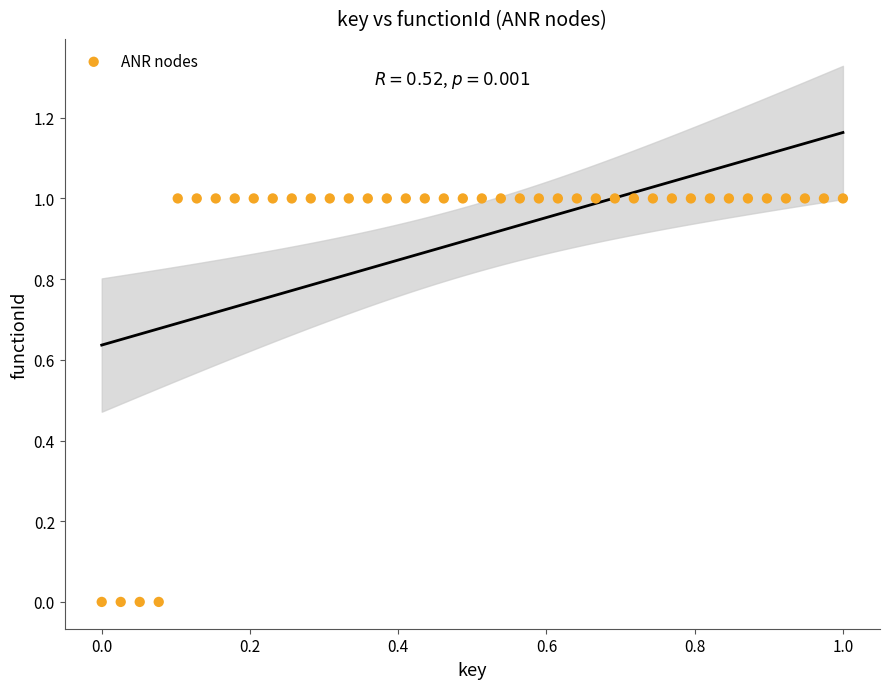

How many data points are displayed?

40